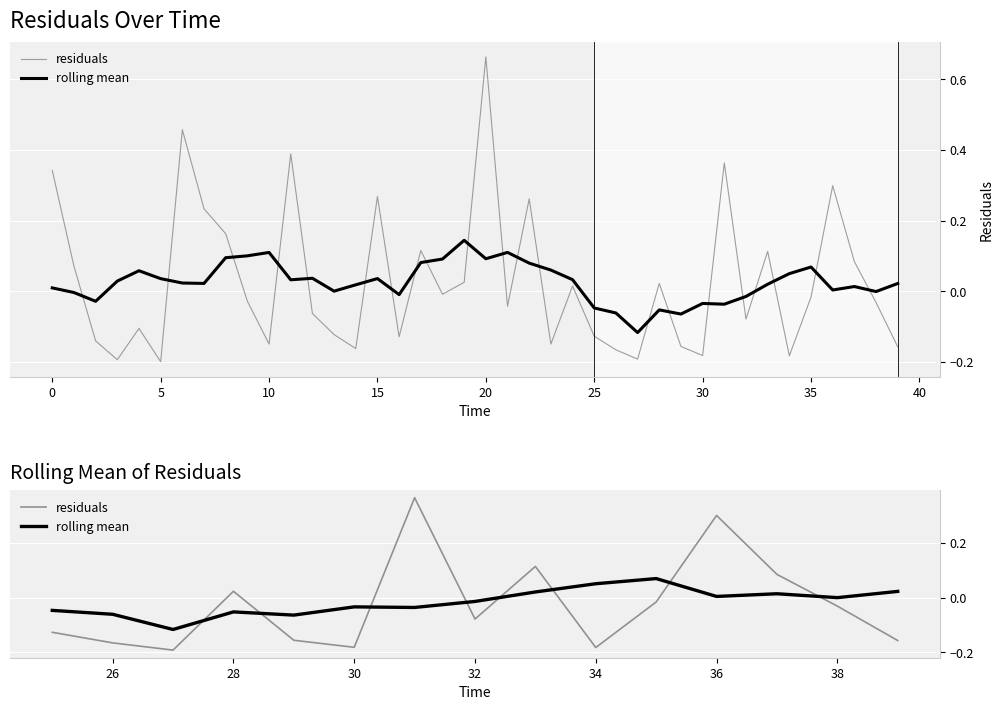

Does the chart display data point markers on the line(s)?

No